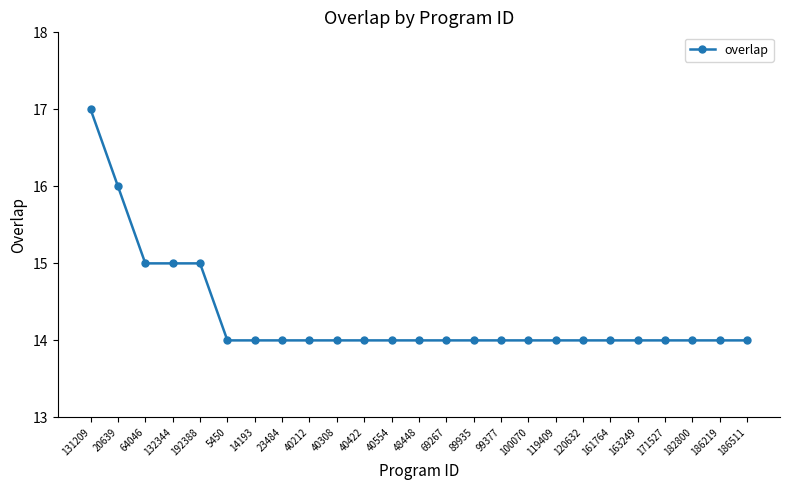

The chart shows a value of 4 at 69267. True or false?

False